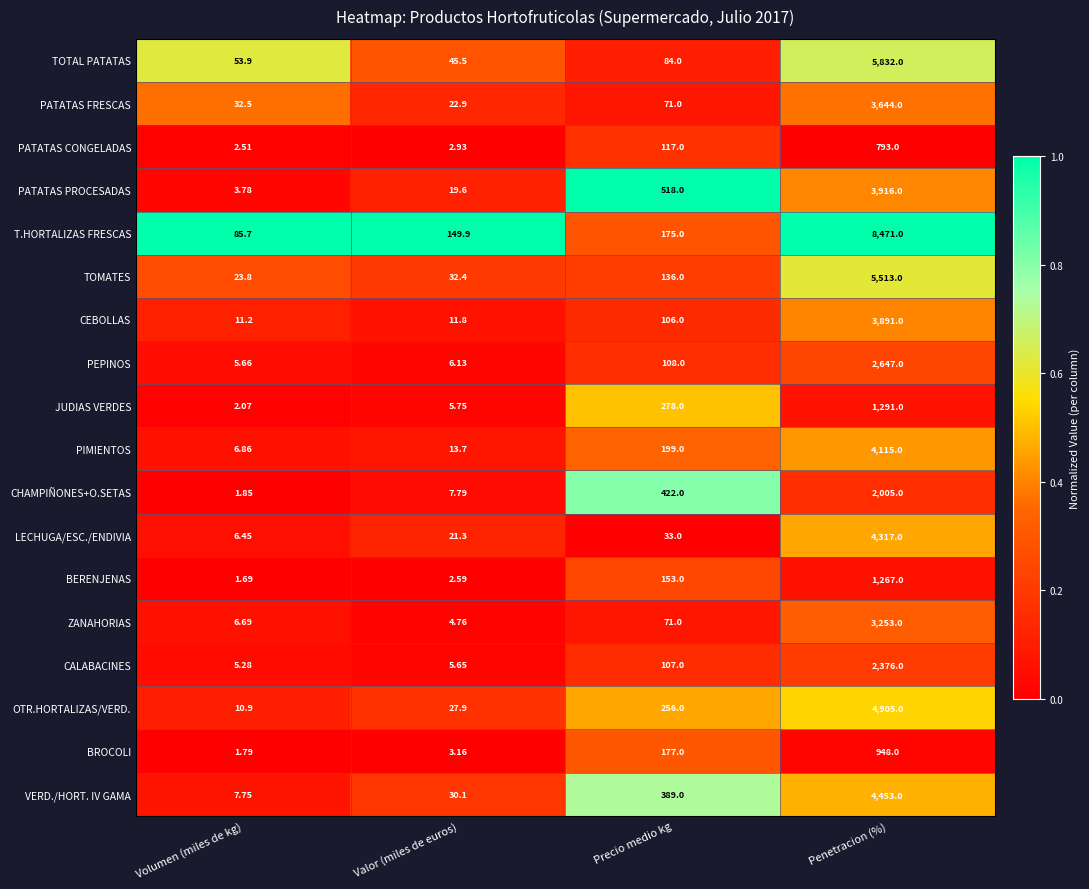

Rank the categories by TOTAL PATATAS value from highest to lowest.

Penetracion (%), Precio medio kg, Volumen (miles de kg), Valor (miles de euros)